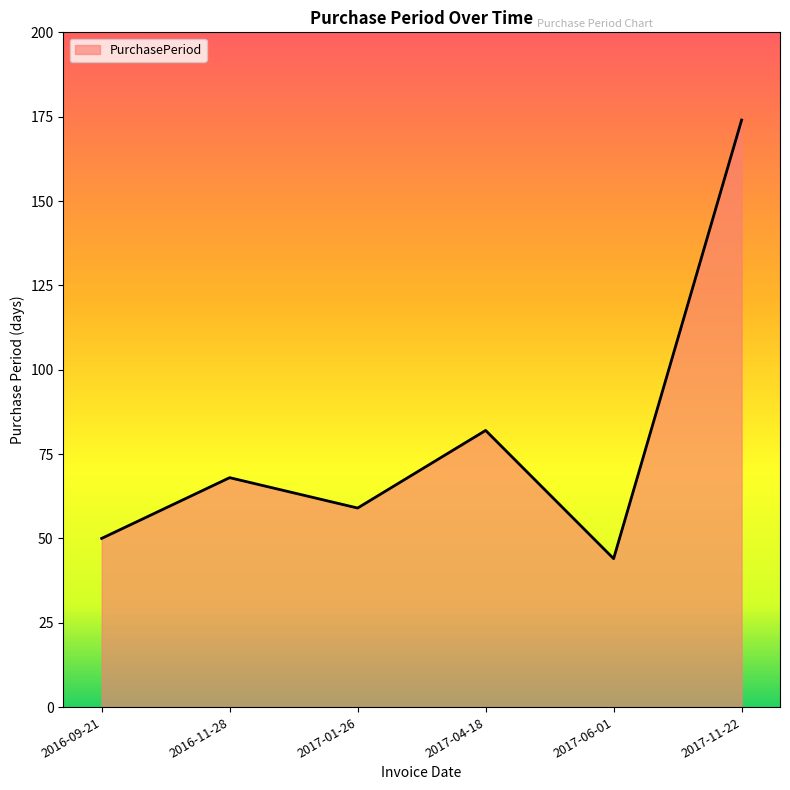

At which category does the chart reach its peak across all series?

2017-11-22